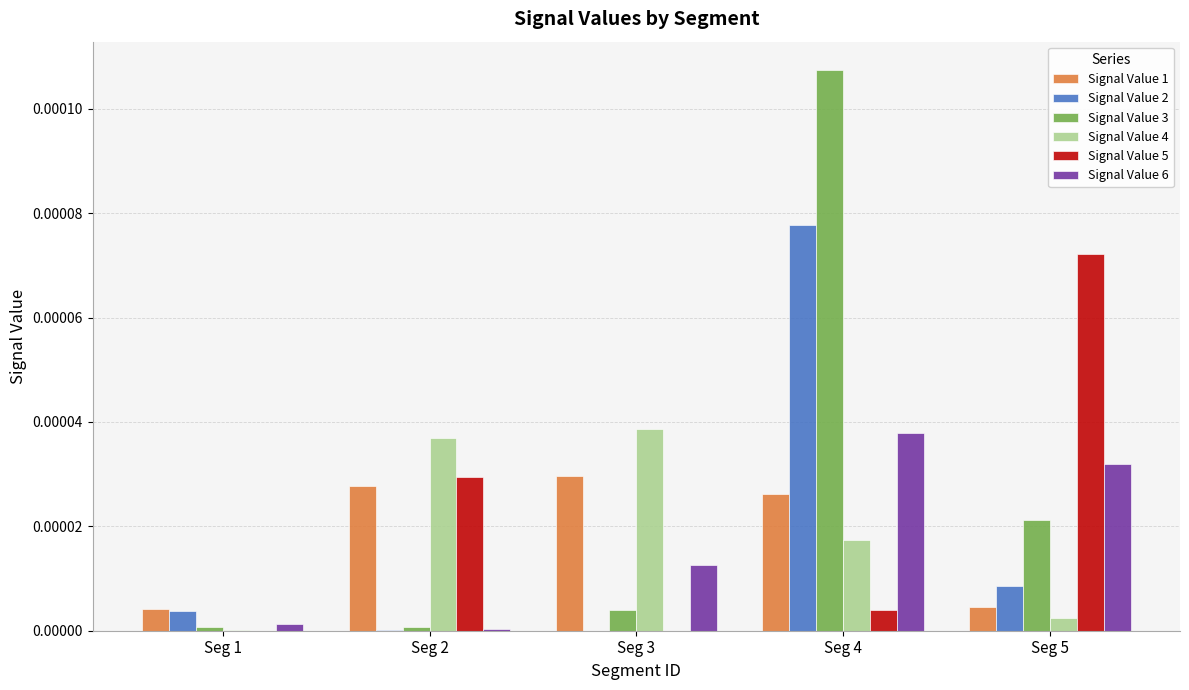

The Signal Value 1 series shows 0.0 at Seg 3. True or false?

True